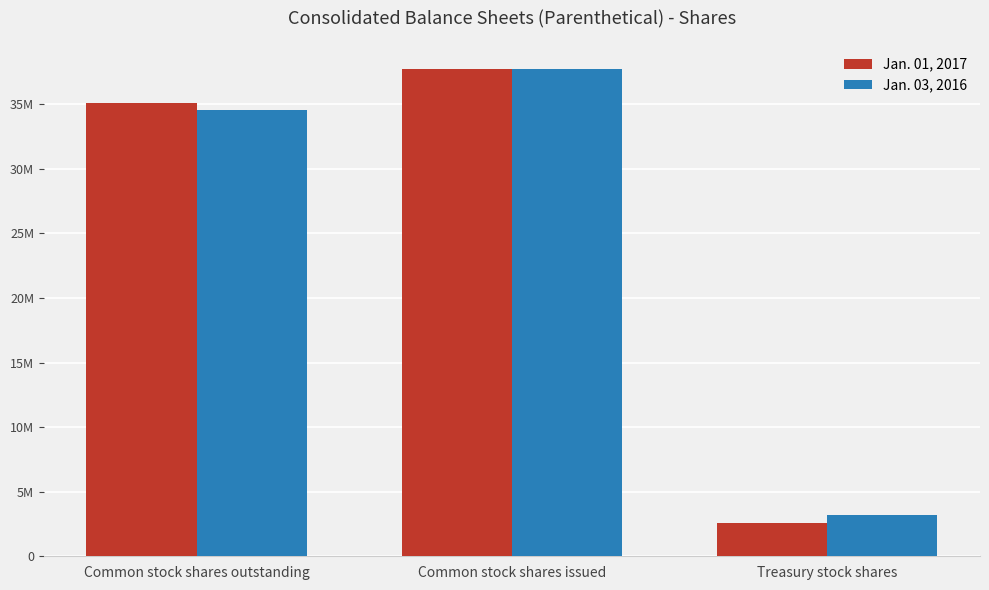

Rank the categories by Jan. 01, 2017 value from lowest to highest.

Treasury stock shares, Common stock shares outstanding, Common stock shares issued